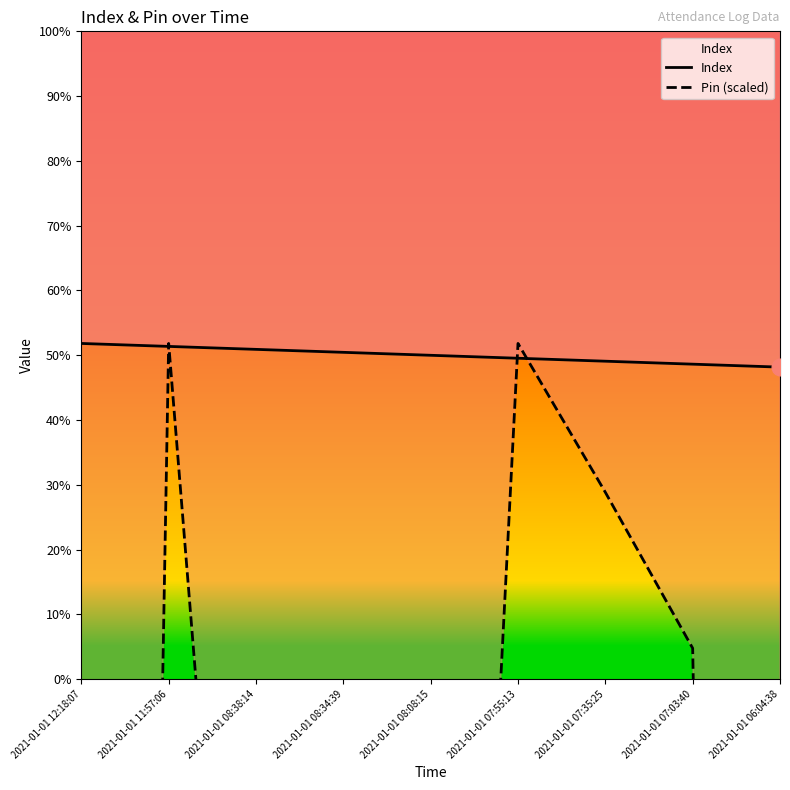

At which category is the sum across all series the highest?

2021-01-01 11:57:06